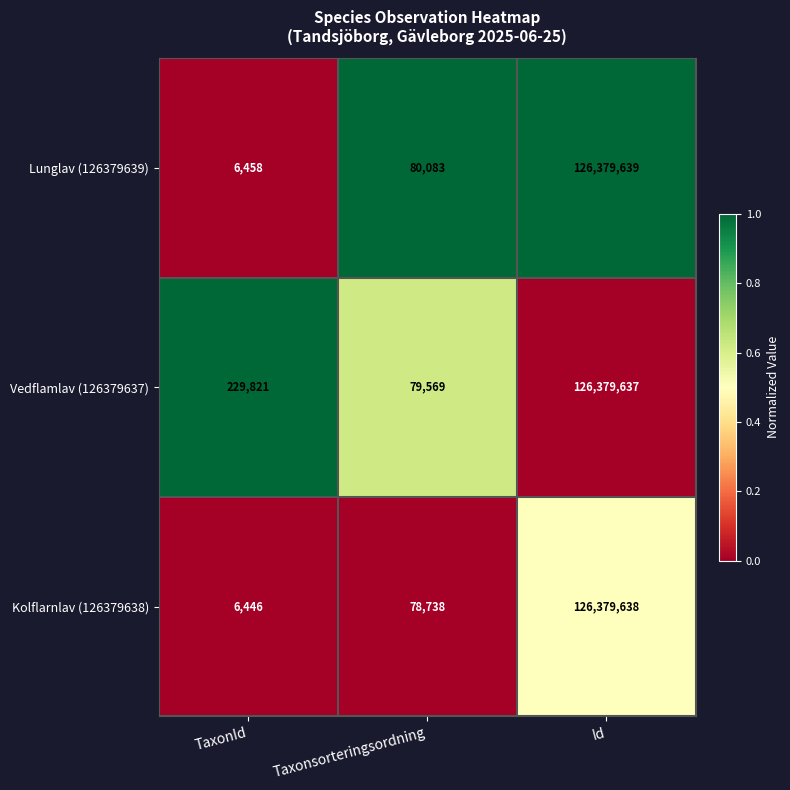

At which category is the sum across all series the highest?

Id